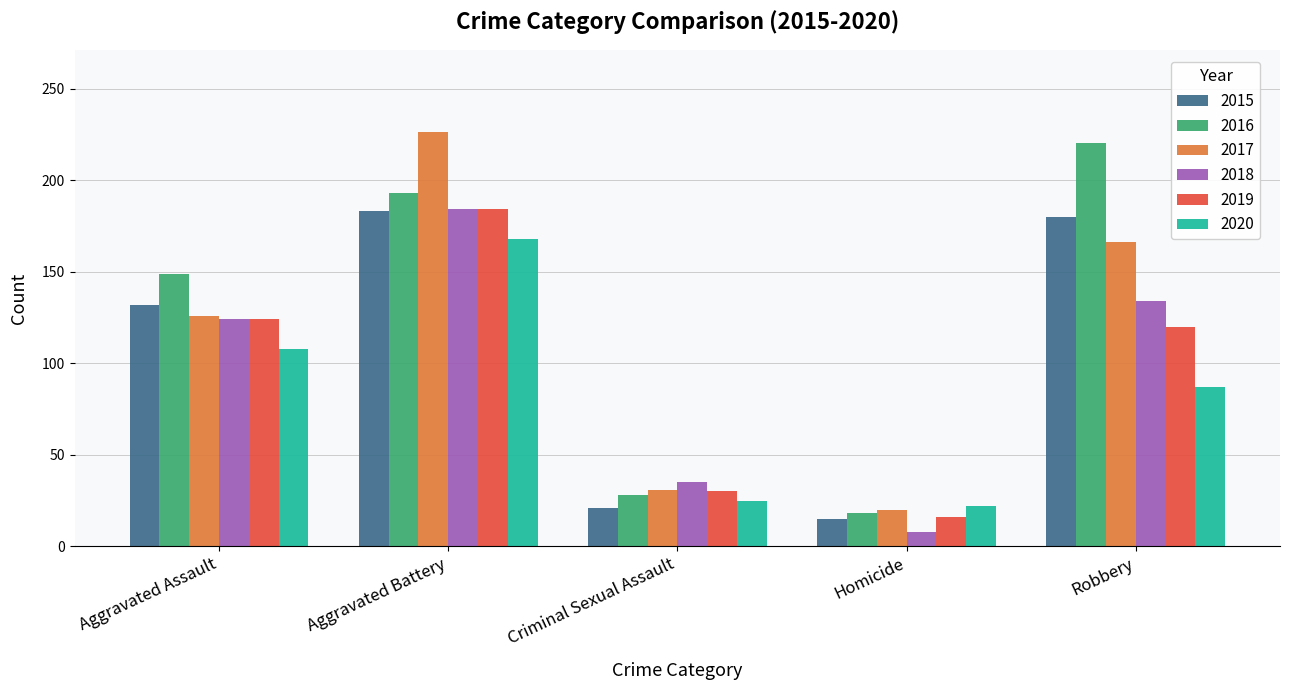

What position from the right is Robbery?

1